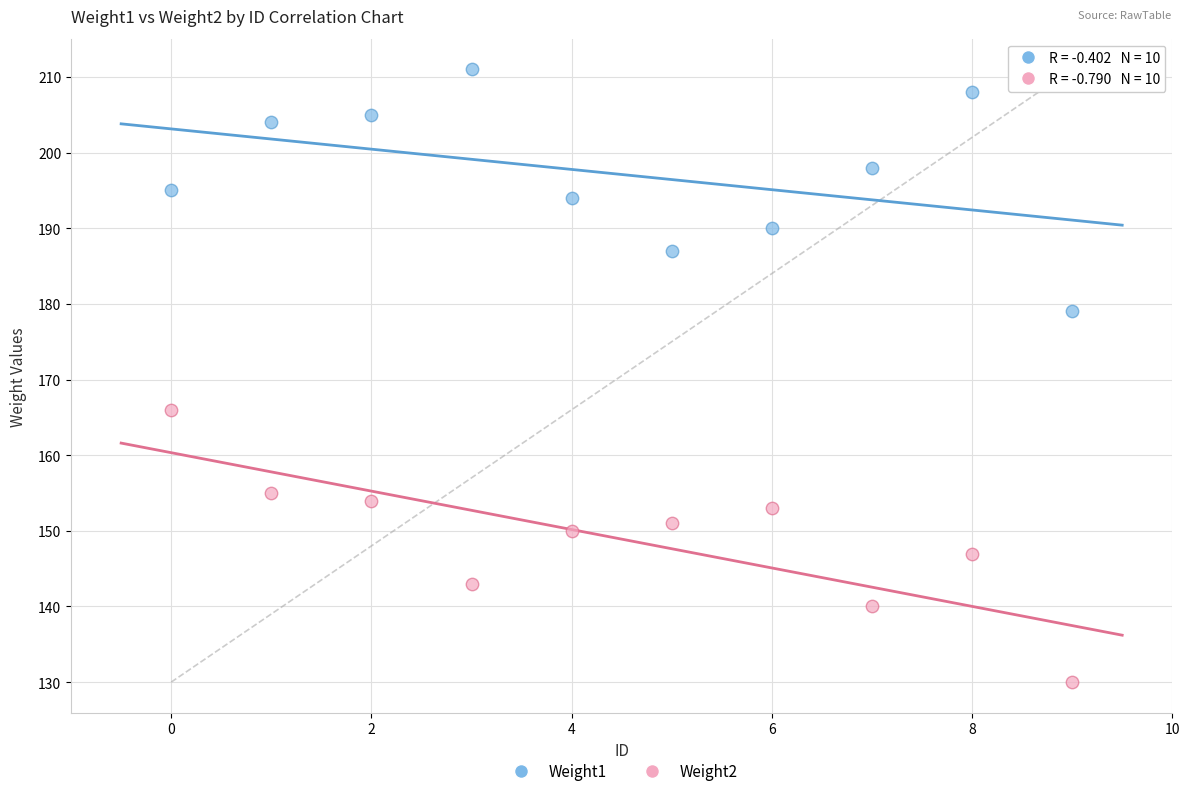

Which series contains the lowest Y value?

Weight2